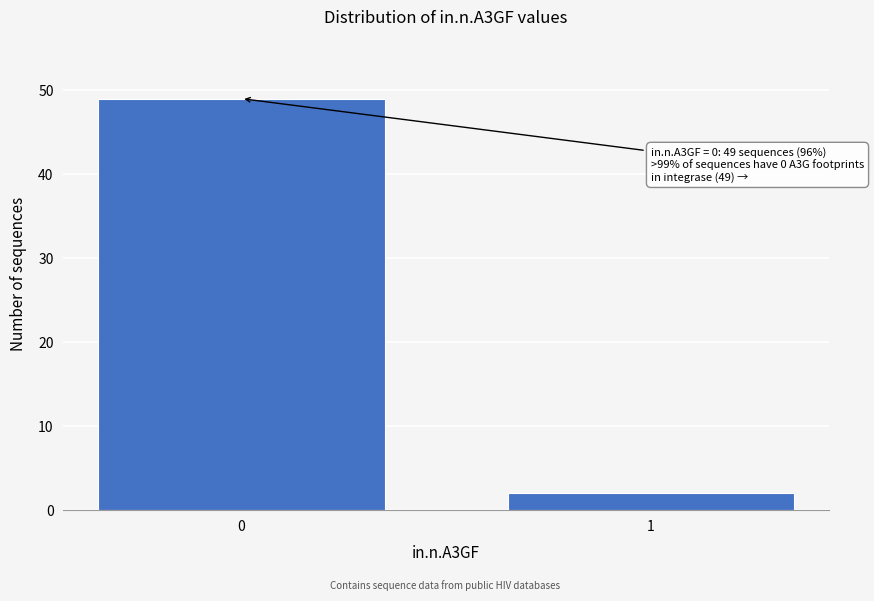

Reading right to left, extract all data points from this chart.

1=2	0=49